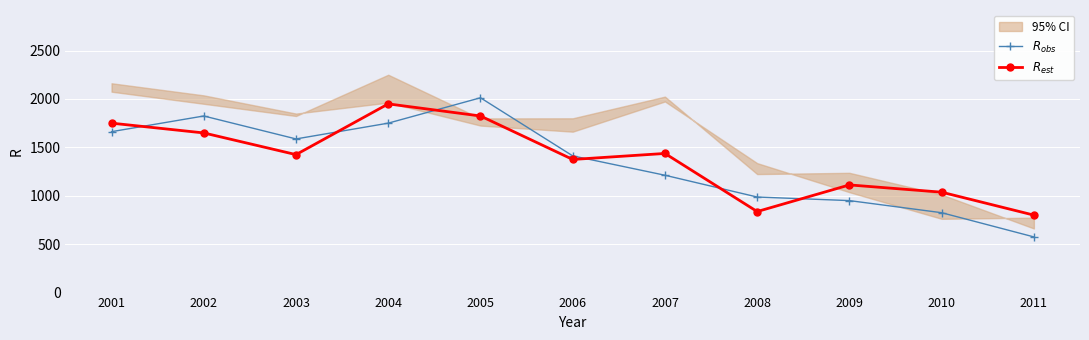

Is it true that $R_{est}$ equals 1282 at 2011?

False